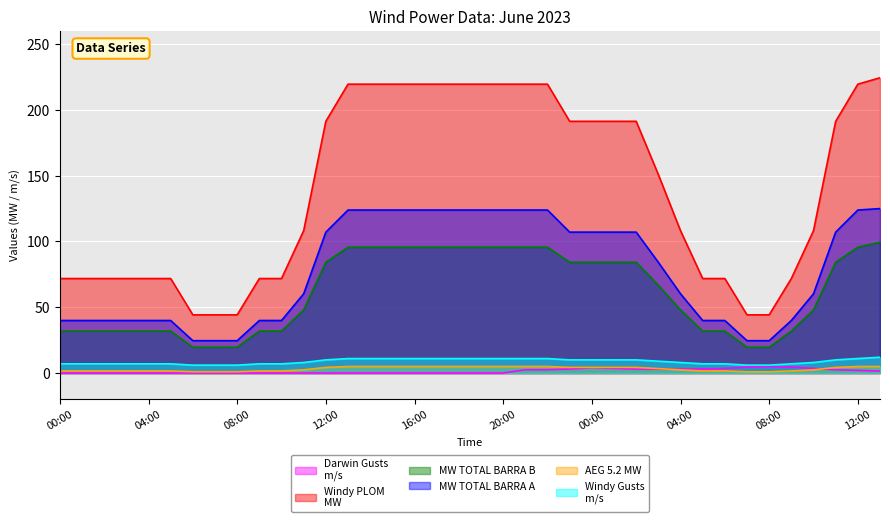

What is the difference between the MW TOTAL BARRA B values at 00:00 and 07:00?

64.6